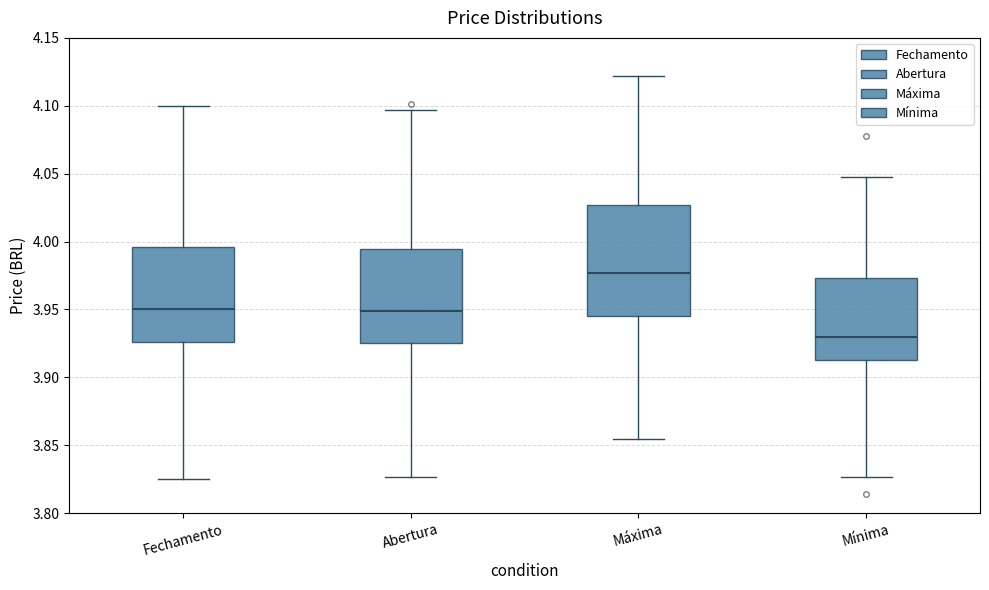

Reading left to right, transcribe this box plot: for each box, give where its median line is, the range the box spans, and where its two whiskers end, as read against the y-axis. The values are not printed on the chart, so give them approximately, as read against the axis.

Fechamento: median 3.950, box 3.925 to 3.995, whiskers 3.825 to 4.100
Abertura: median 3.950, box 3.925 to 3.995, whiskers 3.825 to 4.095
Máxima: median 3.975, box 3.945 to 4.025, whiskers 3.855 to 4.120
Mínima: median 3.930, box 3.915 to 3.975, whiskers 3.825 to 4.045